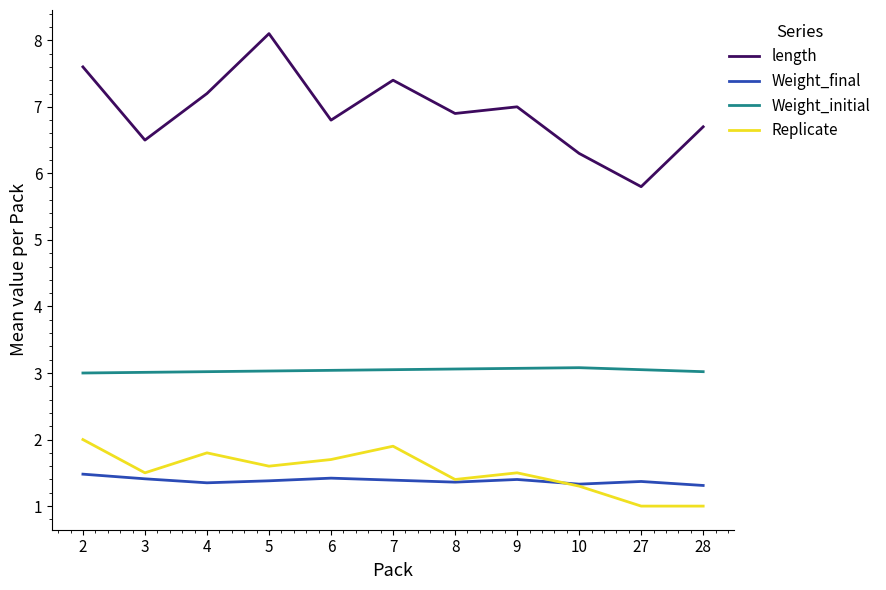

What is the maximum value for Weight_final?

1.5